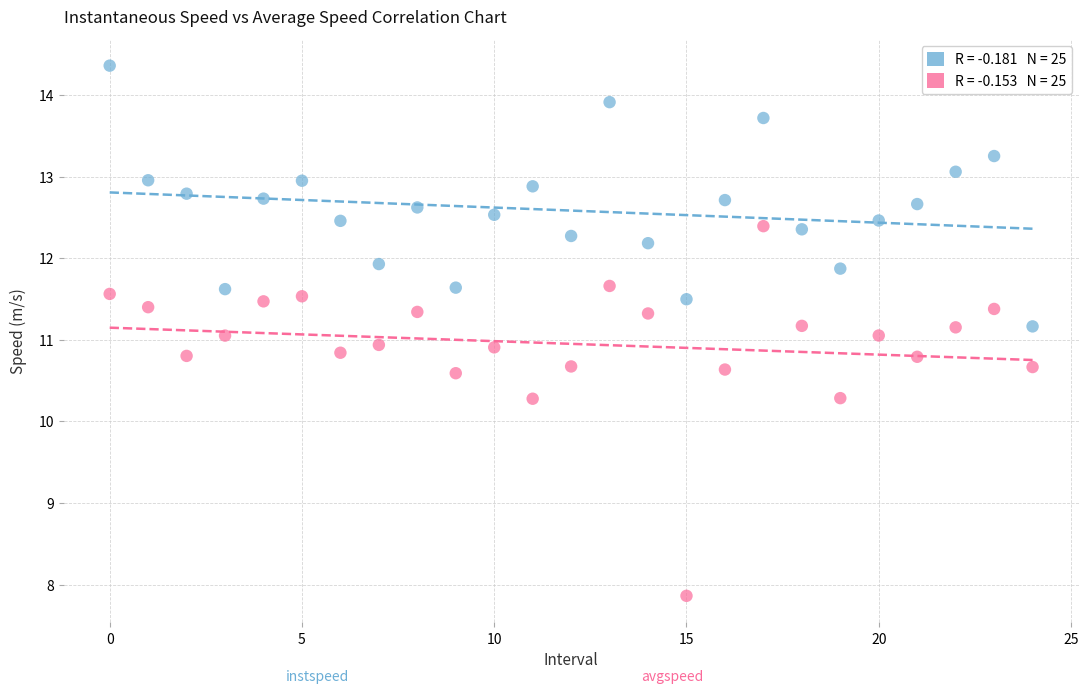

Across all data points, what is the range of Y values (max minus min)?

6.5